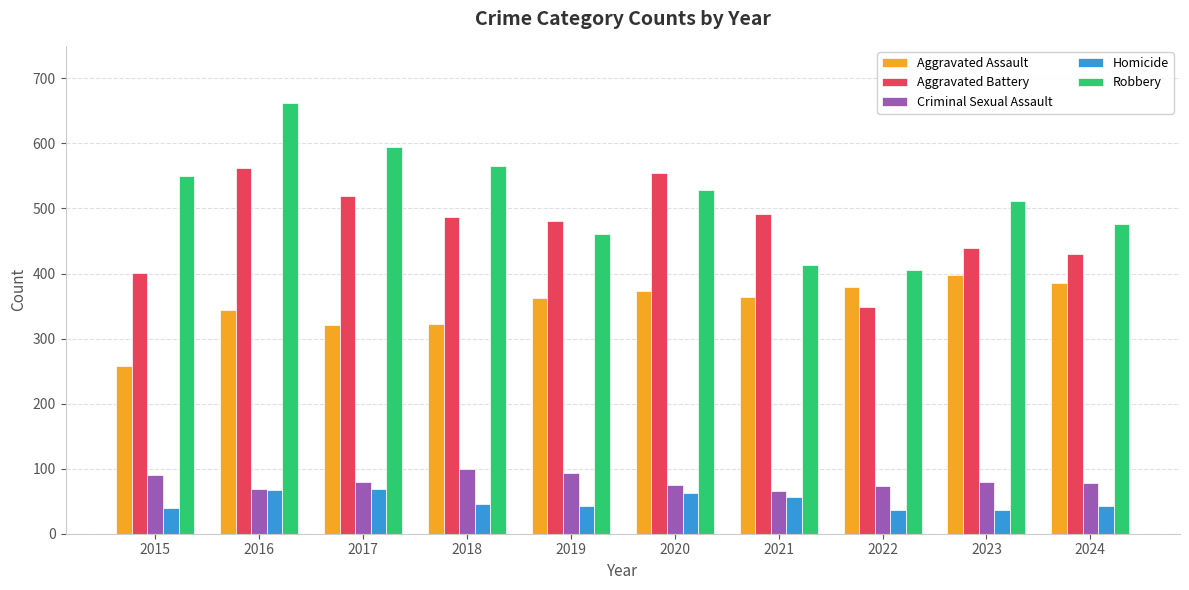

Which series has the widest spread of values?

Robbery